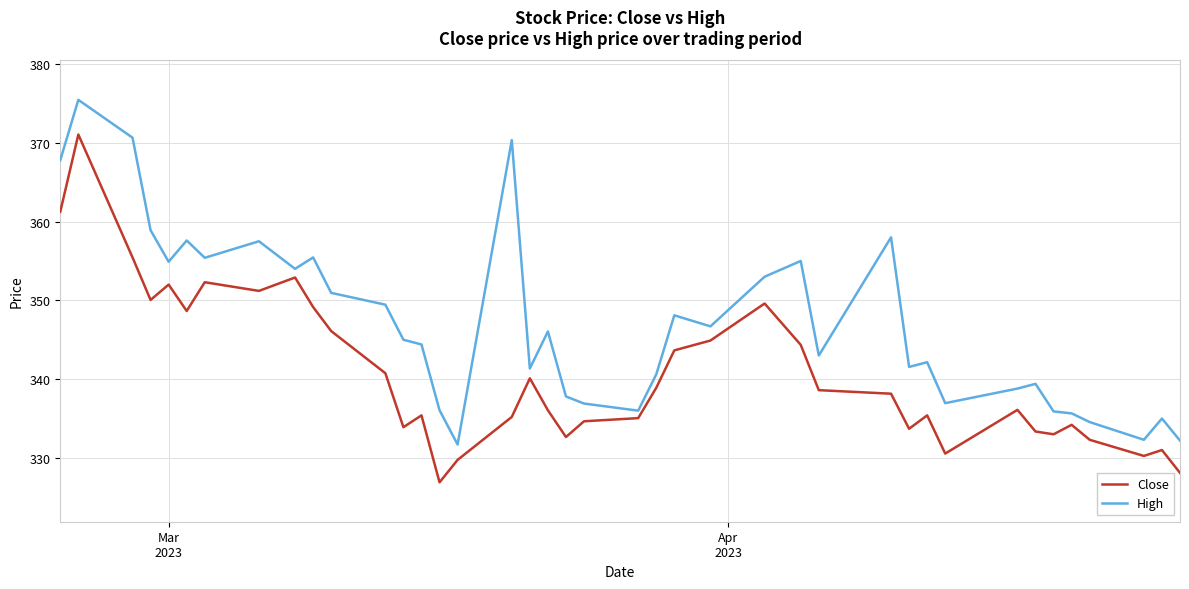

How many lines are shown in the chart?

2